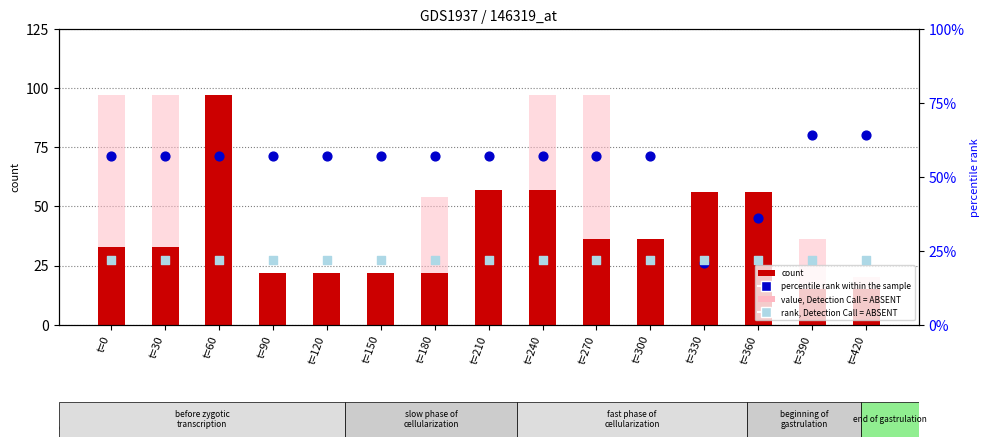

Which series has the largest total across all categories?

percentile rank within the sample